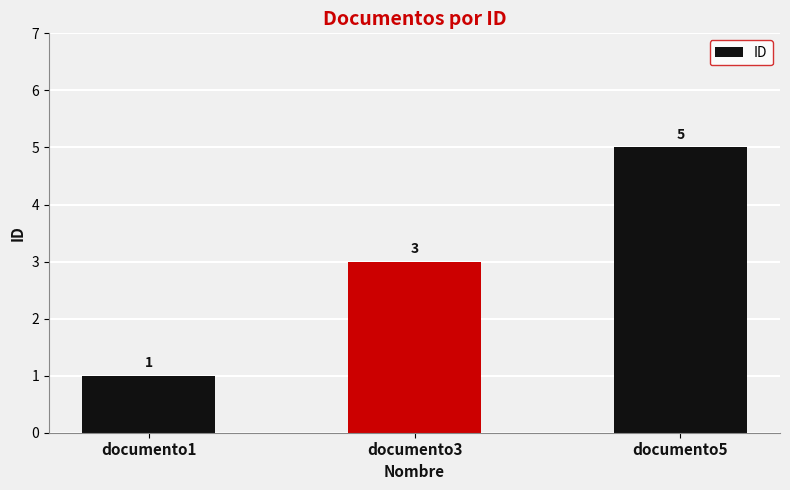

The chart shows a value of 3 at documento3. True or false?

True